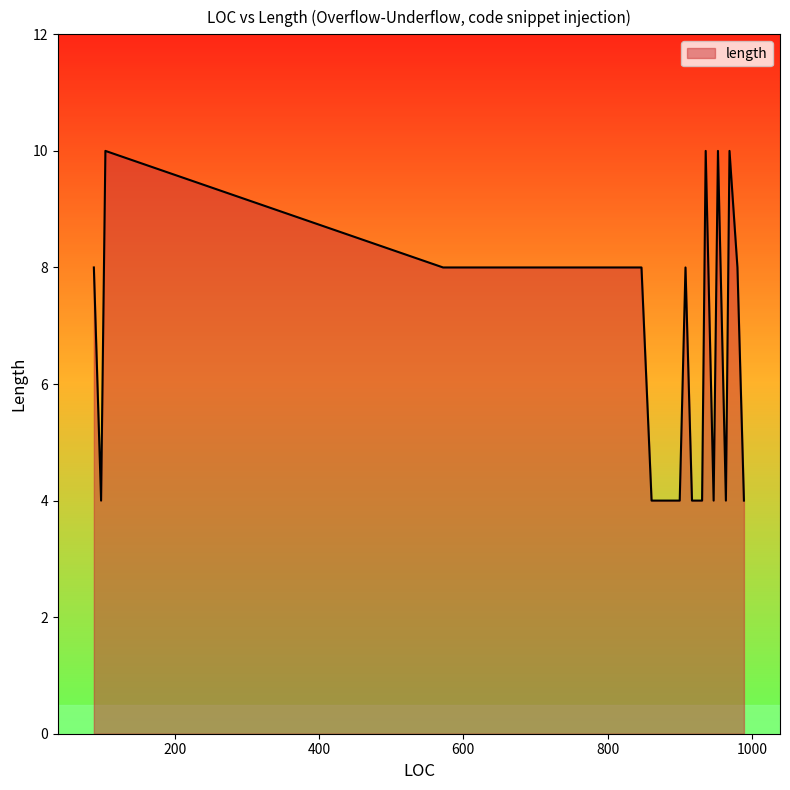

What is the difference between the maximum and minimum values?

6